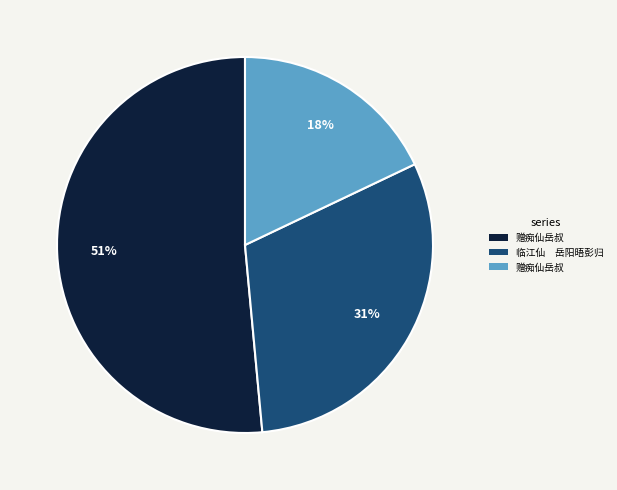

Does any single category account for the majority?

Yes